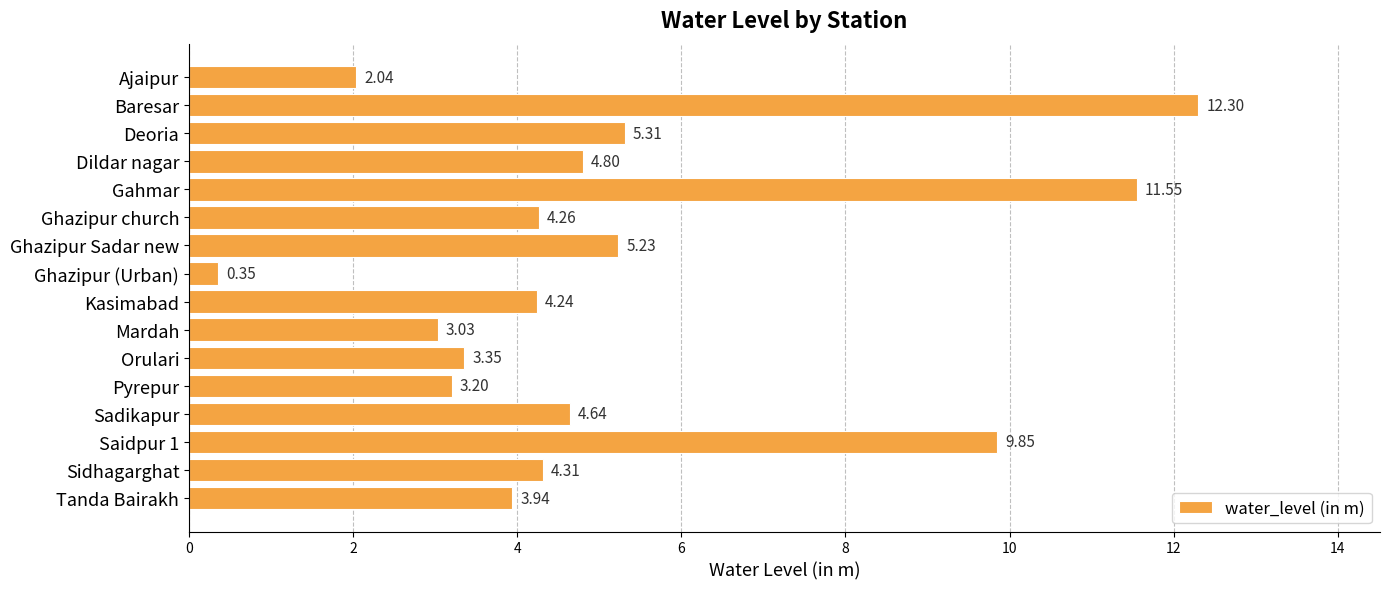

List the labels in order of value, smallest first.

Ghazipur (Urban), Ajaipur, Mardah, Pyrepur, Orulari, Tanda Bairakh, Kasimabad, Ghazipur church, Sidhagarghat, Sadikapur, Dildar nagar, Ghazipur Sadar new, Deoria, Saidpur 1, Gahmar, Baresar